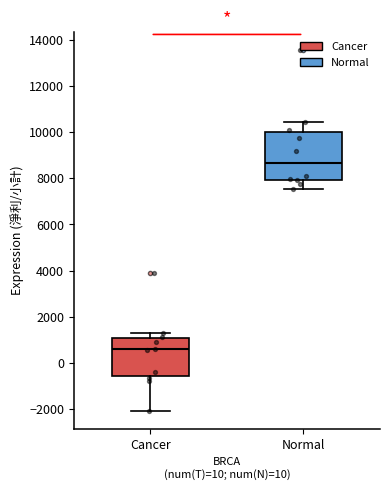

Comparing the boxes themselves (not the whiskers), which one is the tallest?

Normal